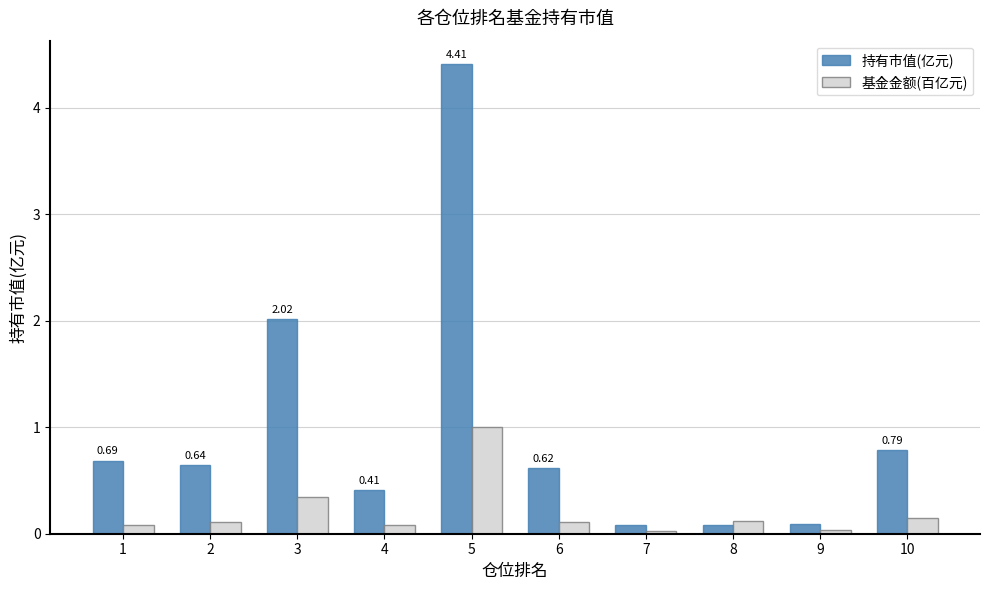

At which label does 基金金额(百亿元) reach its peak?

5